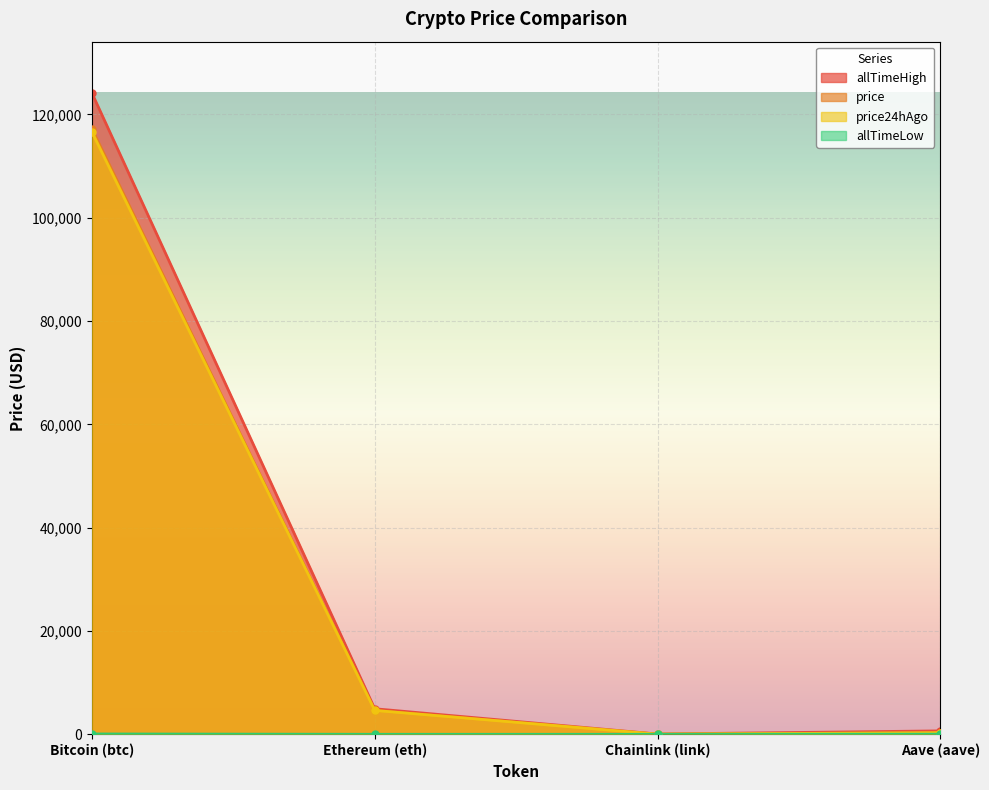

The price series shows 24.8 at Chainlink (link). True or false?

True